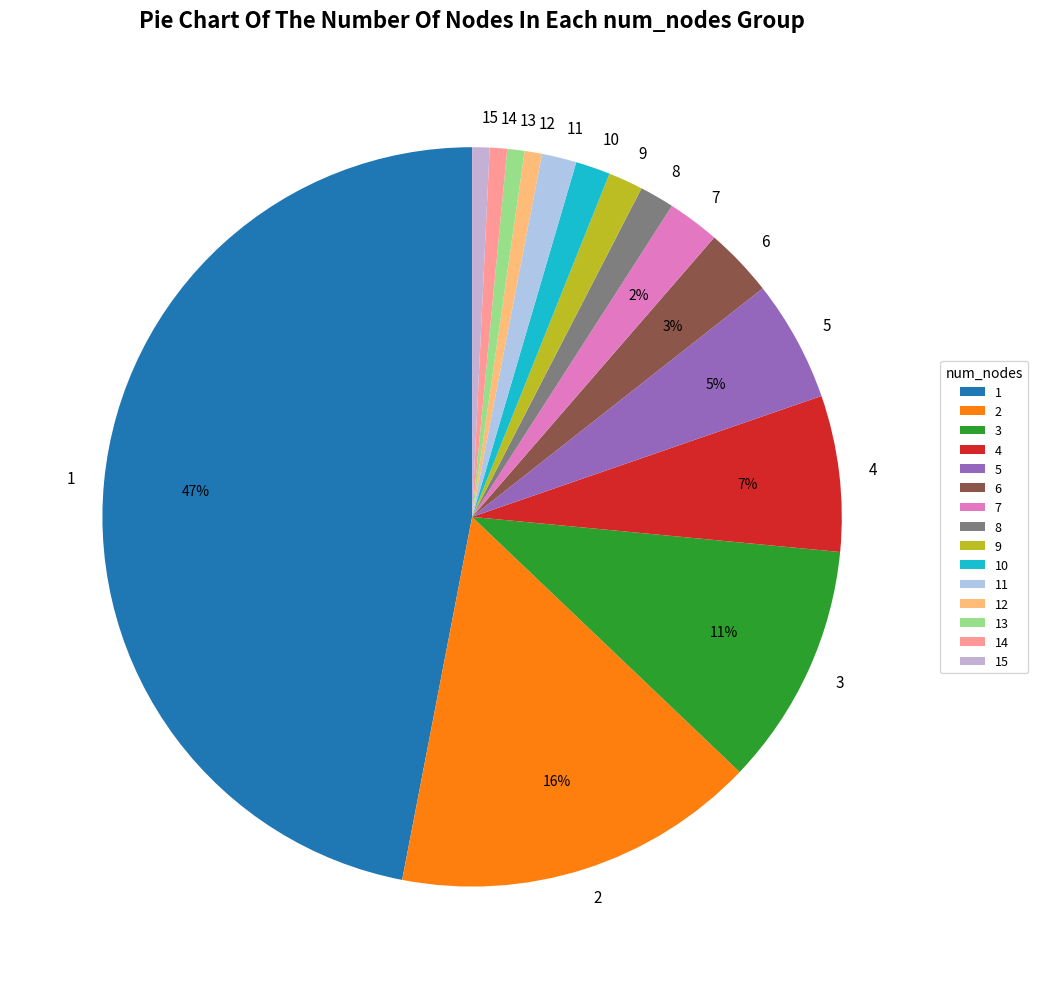

Is there a majority slice in this chart?

No